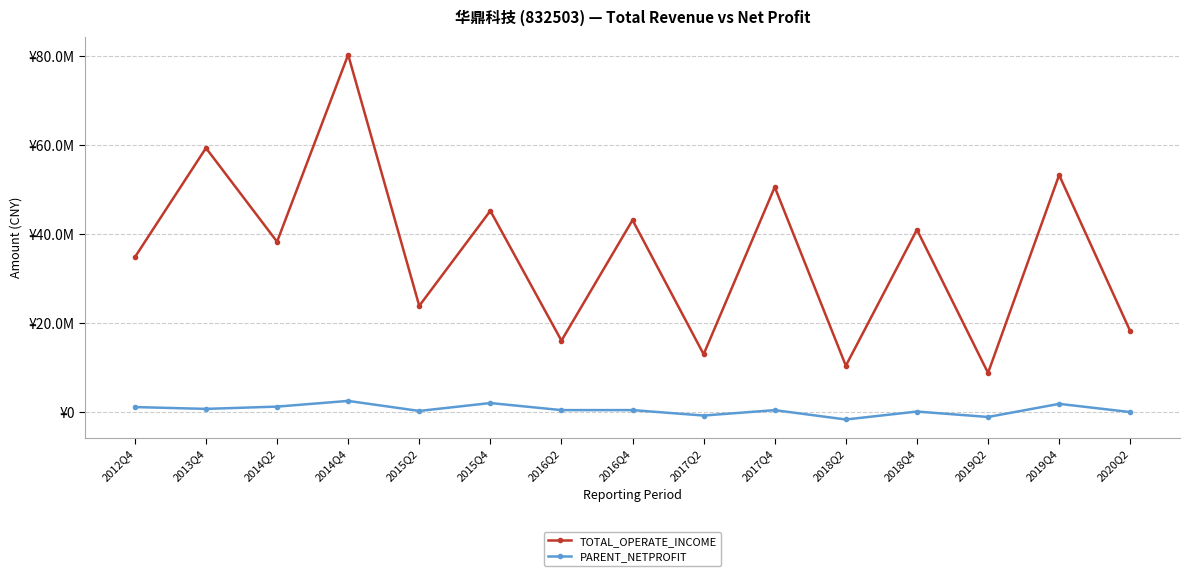

Where does the TOTAL_OPERATE_INCOME series first go above 38265897?

2013Q4